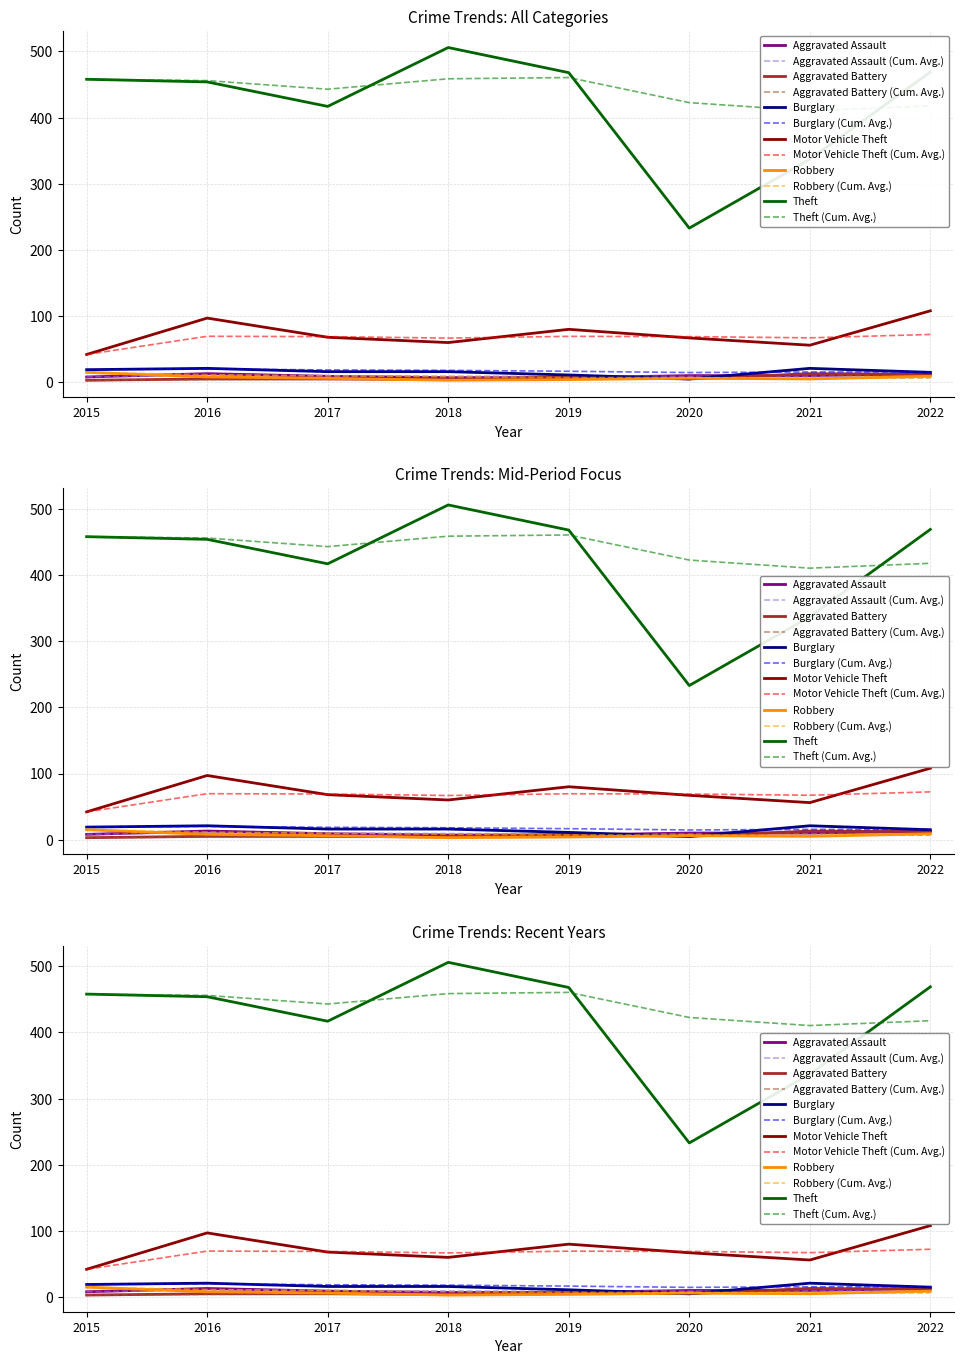

True or false: Aggravated Battery has a value of 7 at 2020.

False